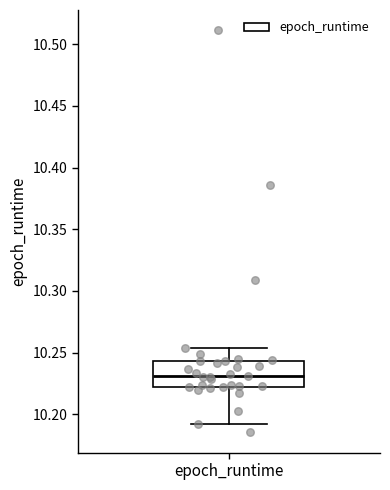

Transcribe this box plot: give where the median line is, the range the box spans, and where the two whiskers end, as read against the y-axis. The values are not printed on the chart, so give them approximately, as read against the axis.

median 10.230, box 10.220 to 10.245, whiskers 10.190 to 10.255